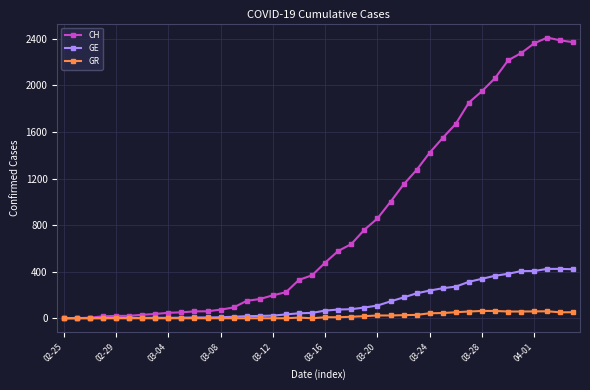

True or false: GR has more than 1 interior local peaks.

True